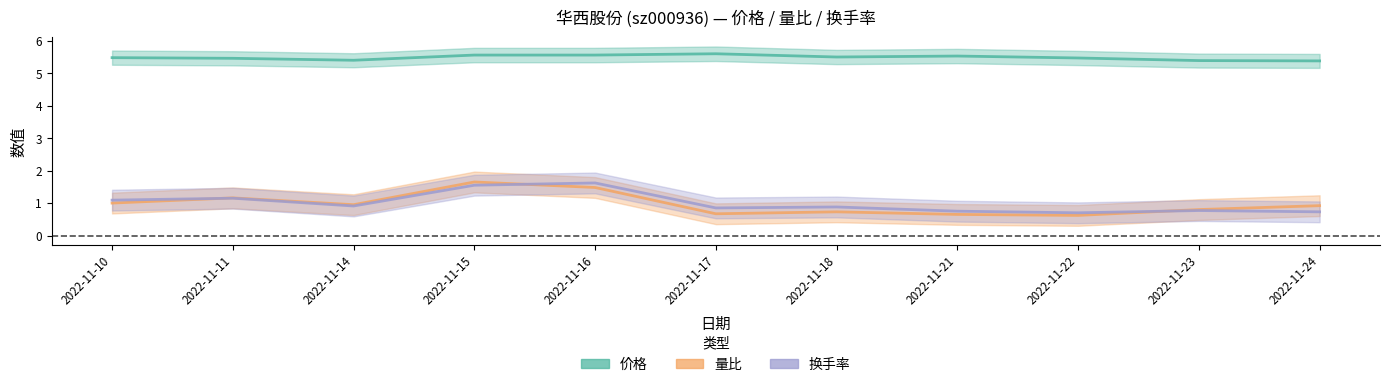

What is the difference between the highest and lowest values at 2022-11-10?

4.5